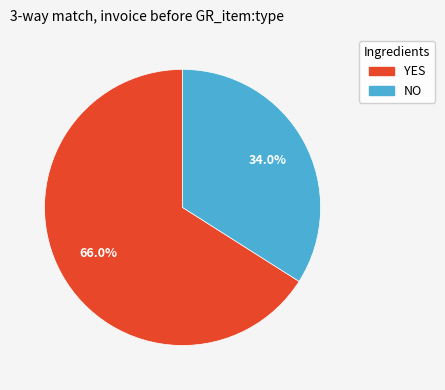

How many slices are in this pie chart?

2